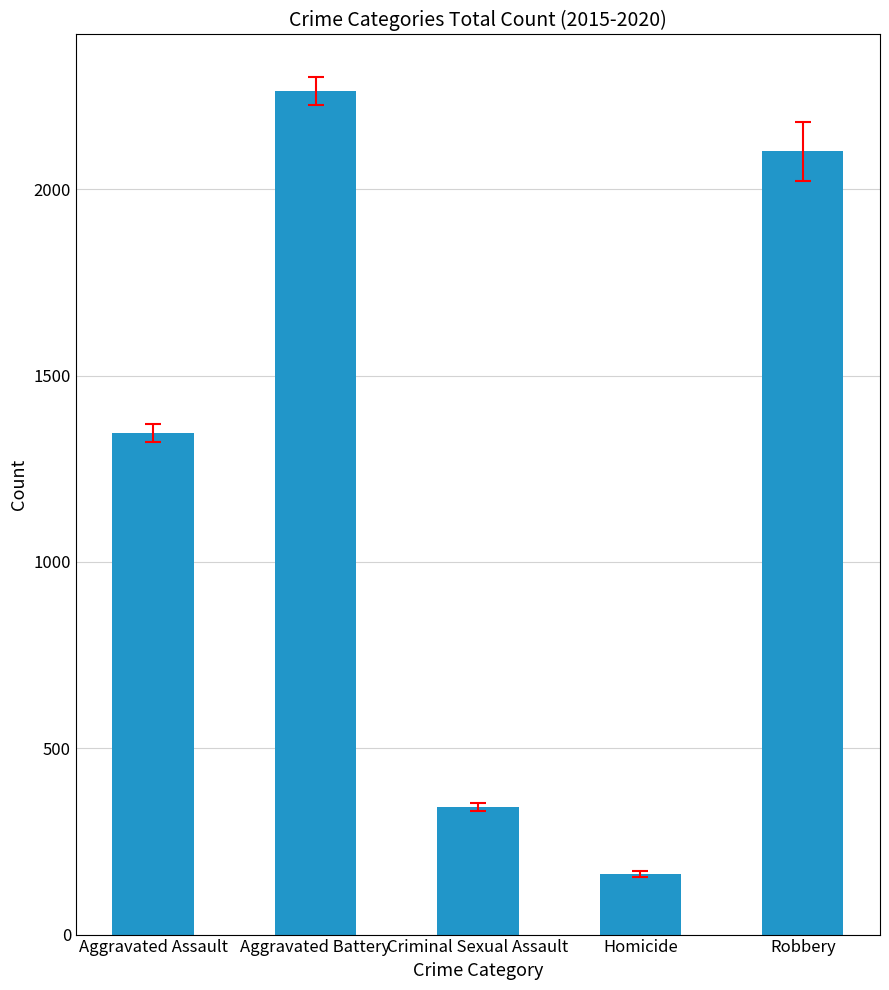

Reading right to left, extract all data points from this chart.

Robbery=2102	Homicide=162	Criminal Sexual Assault=343	Aggravated Battery=2263	Aggravated Assault=1346